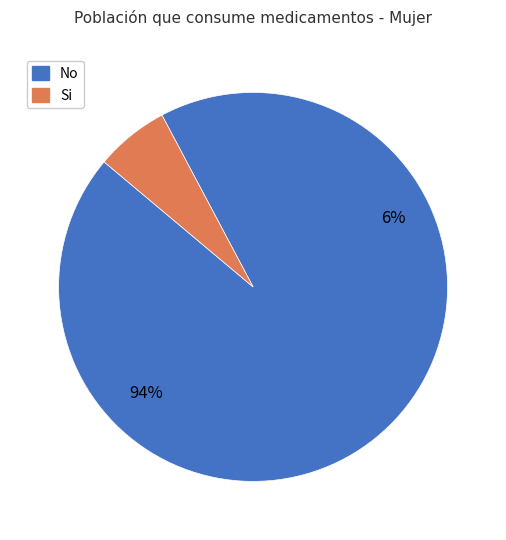

What is the largest slice in the pie chart?

No